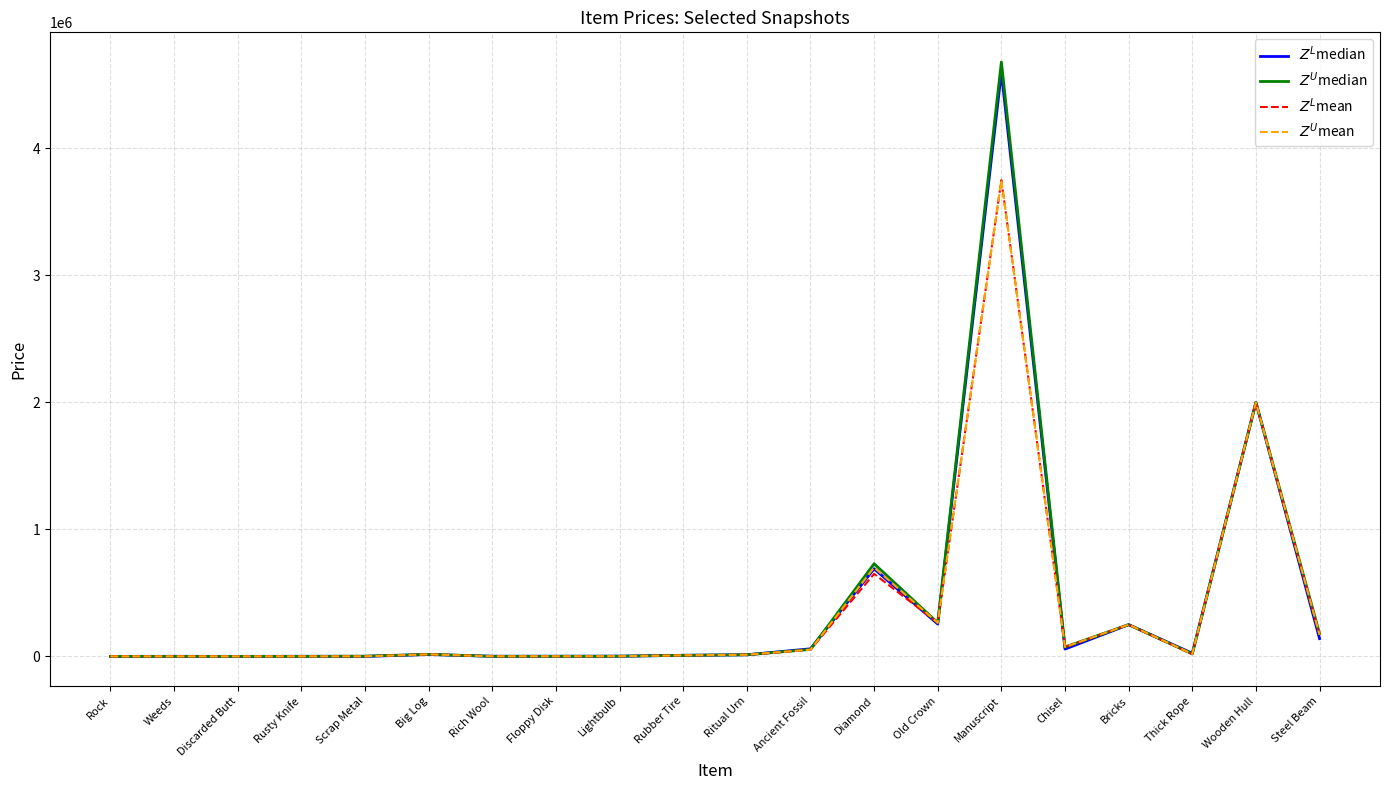

Is it true that $Z^U$median equals 200 at Discarded Butt?

True